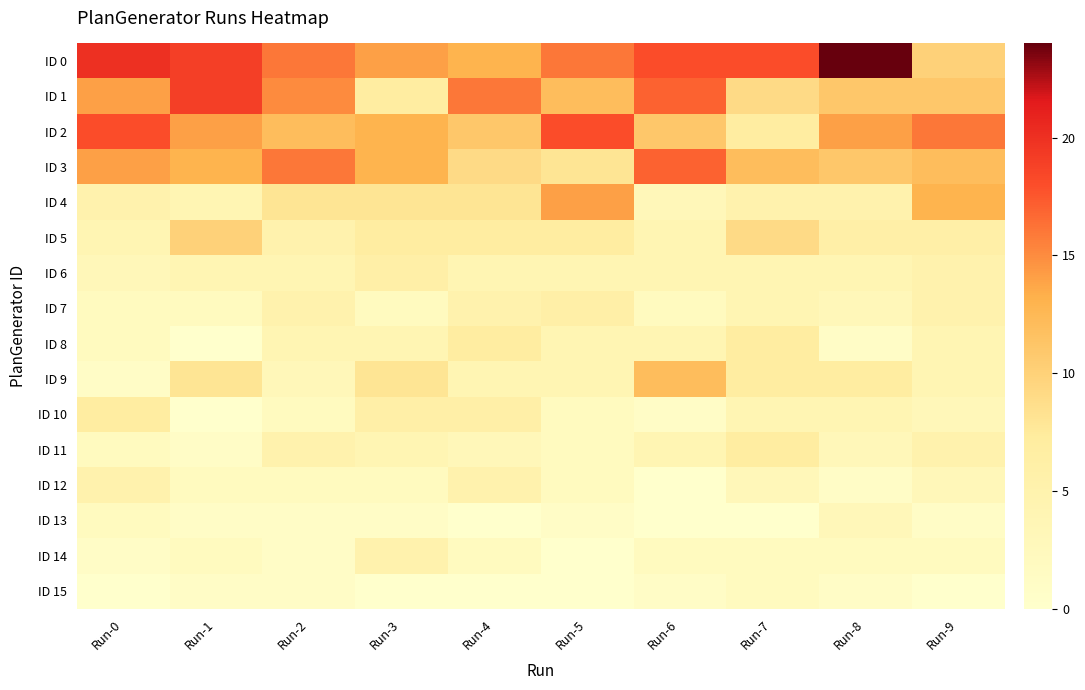

Which label corresponds to the largest value in the chart?

Run-8